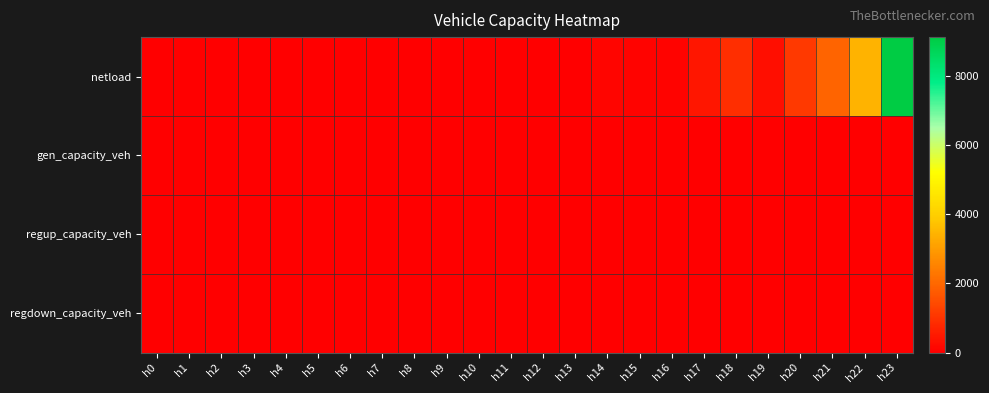

What is the maximum value shown in the chart?

9130.1